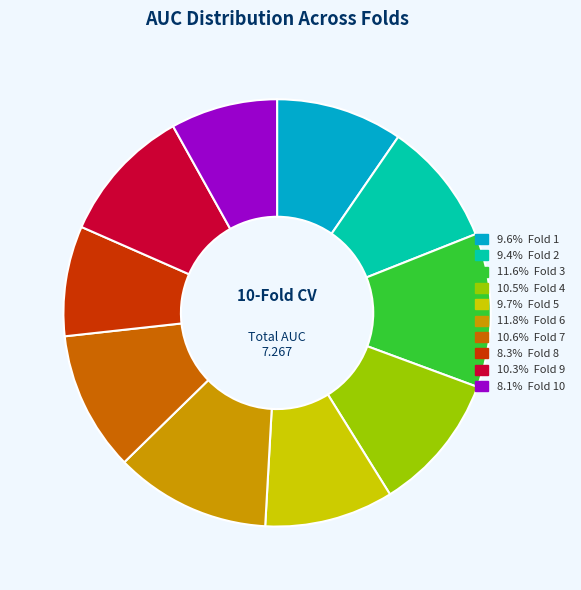

Is there a majority slice in this chart?

No